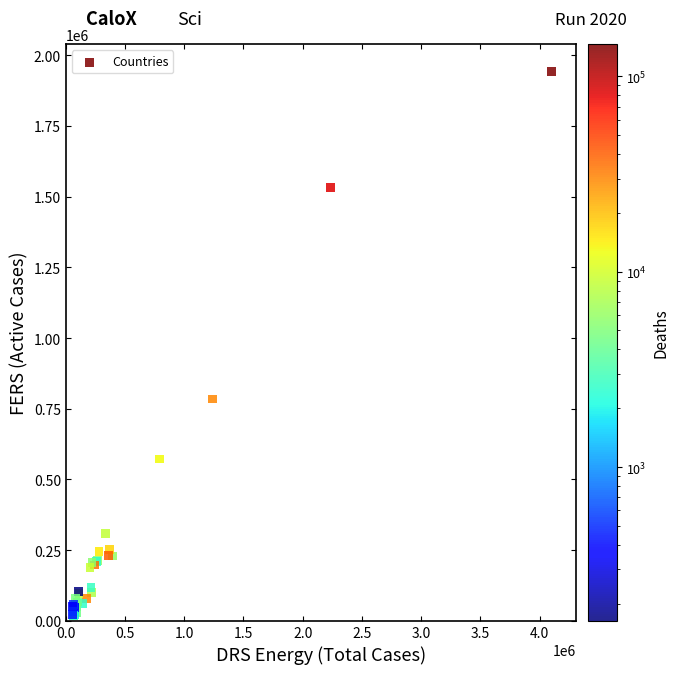

What Y value in the scatter plot is closest to 979992?

784266